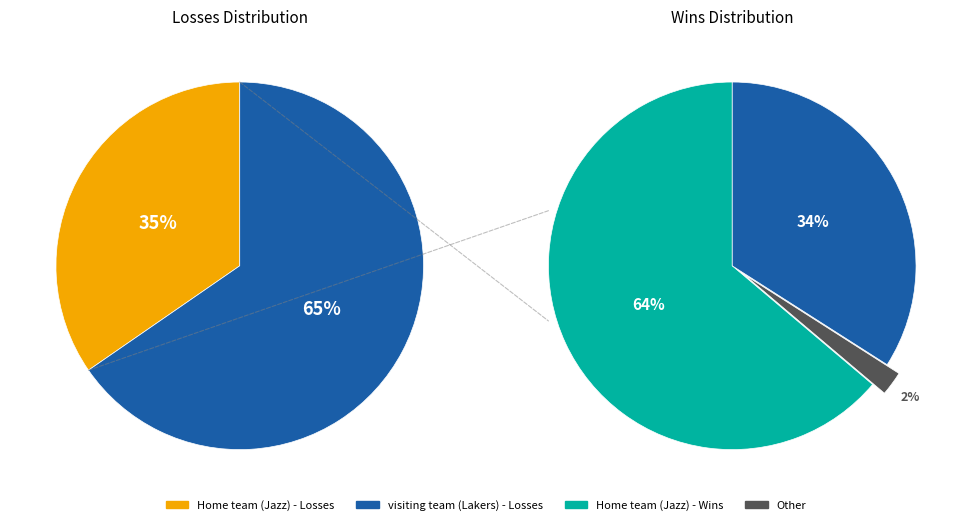

Is it true that visiting team (Lakers) is 65% of the pie?

True